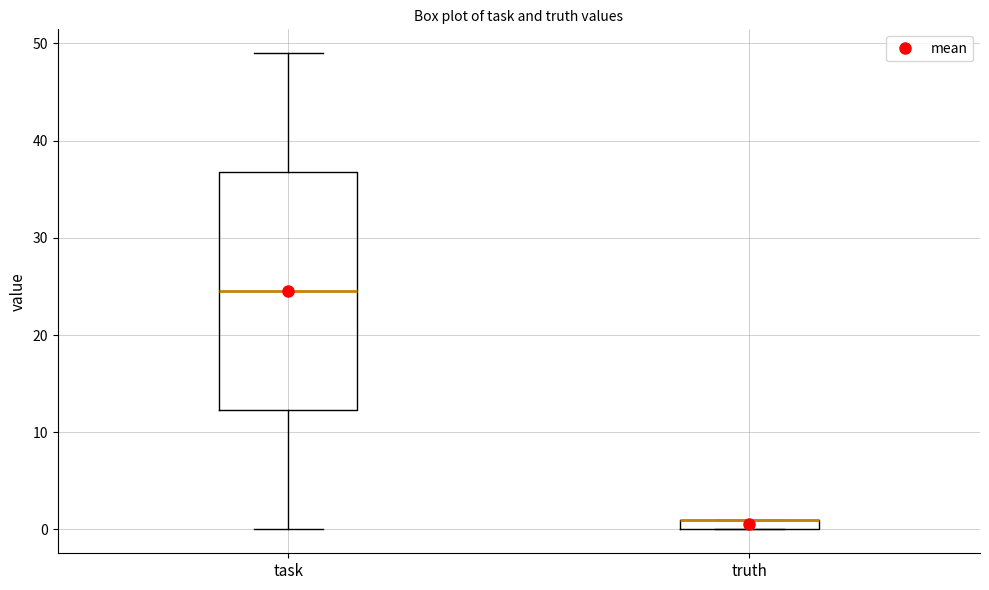

Which box is the tallest, from its lower edge to its upper edge?

task